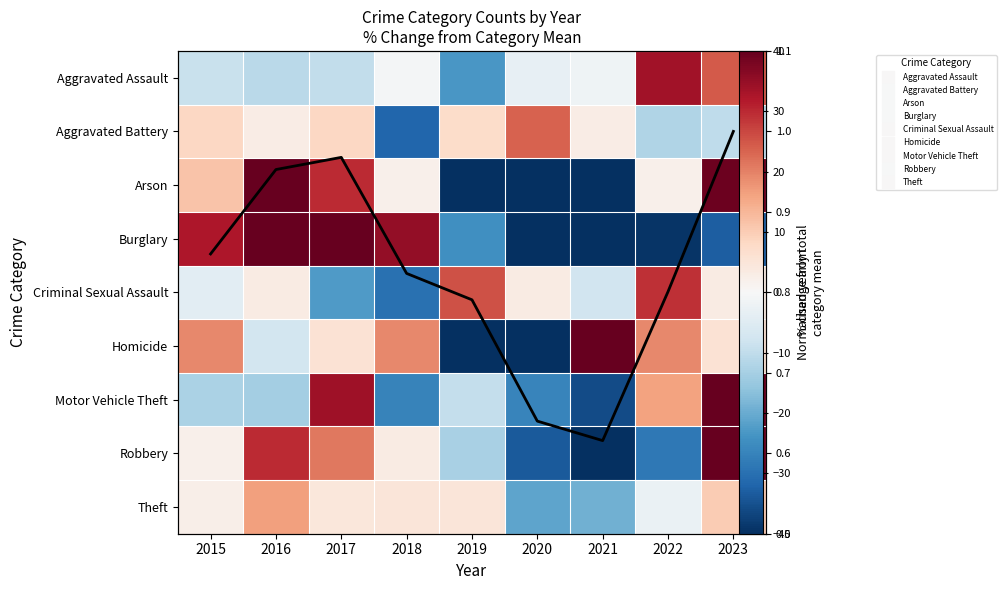

True or false: Aggravated Battery has a value of -21.5 at 2022.

False